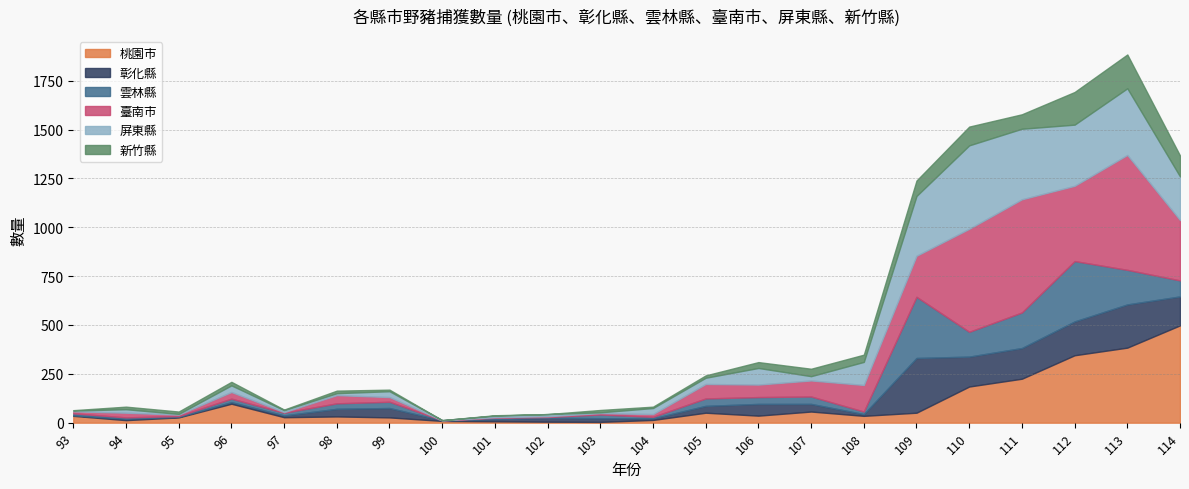

Is the value of 彰化縣 at 97 greater than the value of 雲林縣 at 106?

No